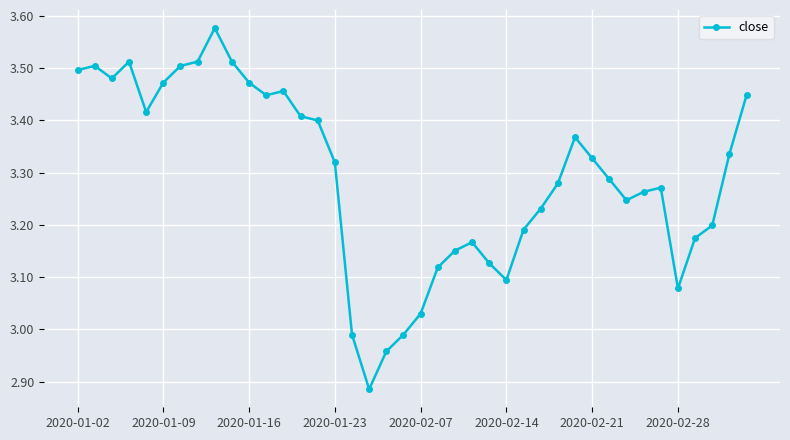

What is the difference between the second highest and second lowest values?

0.6